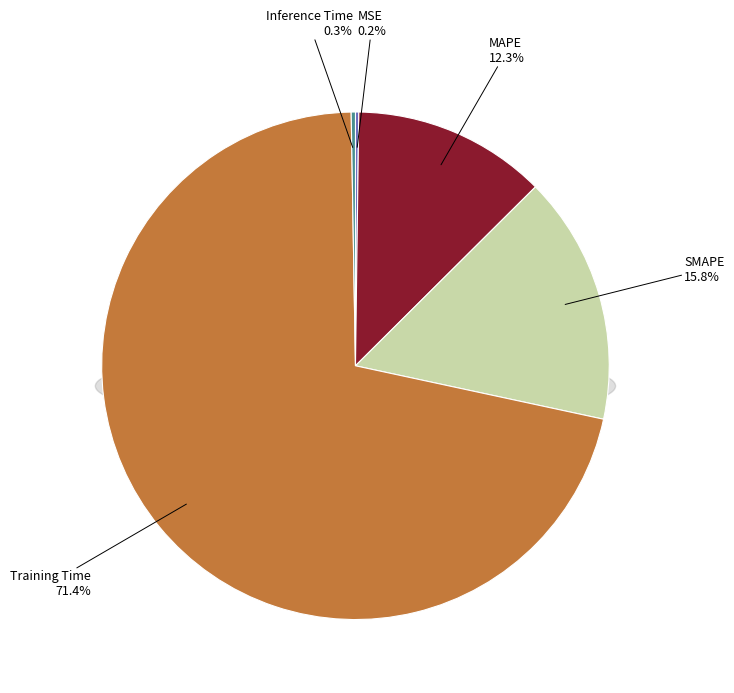

To the nearest percent, what is the difference between the MAPE and Training Time slice percentages?

59%